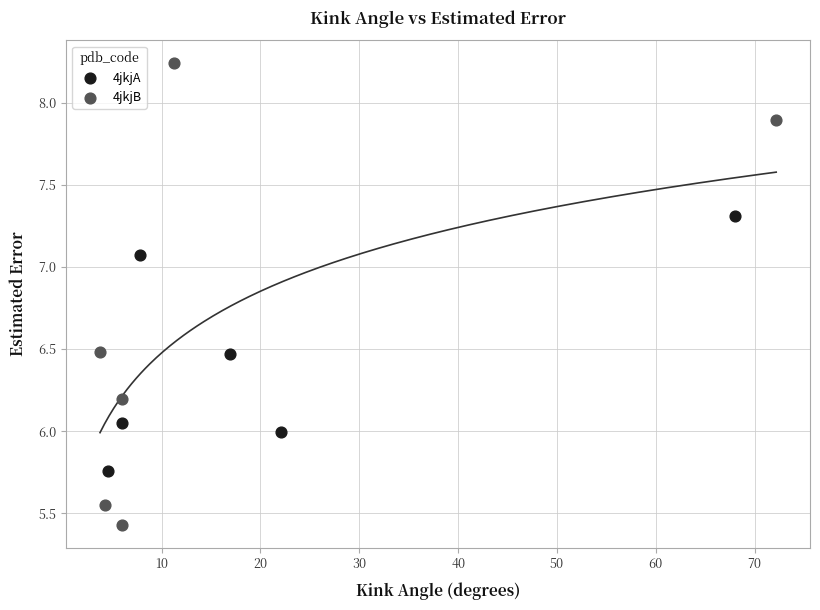

Which series reaches the maximum Y coordinate?

4jkjB